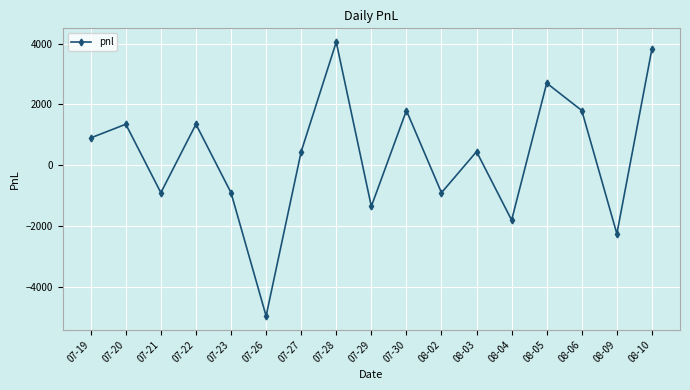

At which label is the value closest to -450?

07-21